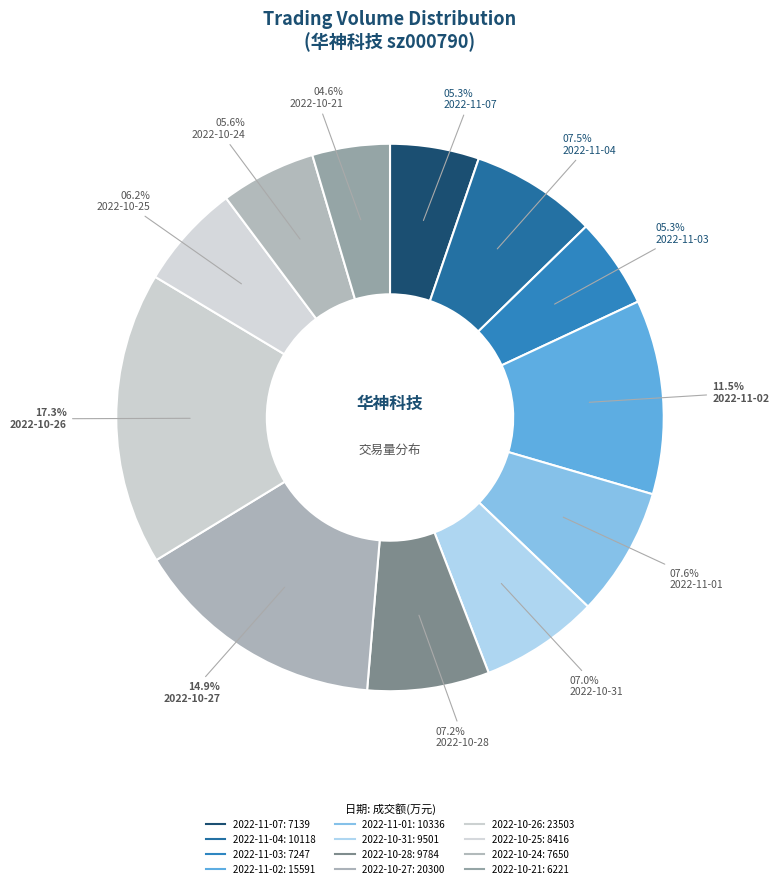

The 2022-11-02 slice represents 5% of the pie. True or false?

False